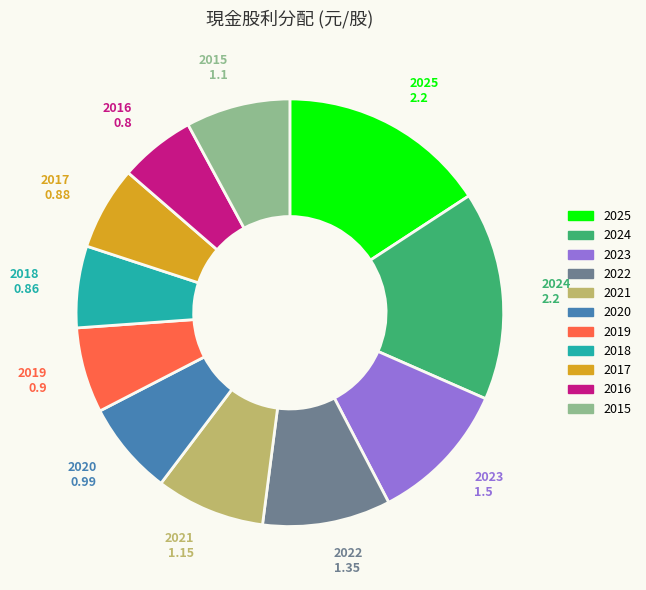

Combined, do 2017 and 2024 account for over 50%?

No